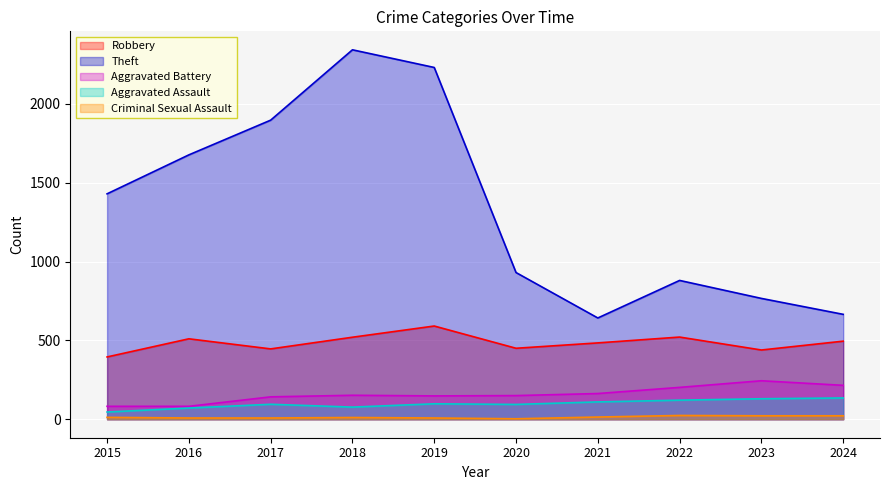

Read the Theft value at 2021, to the nearest 100.

600